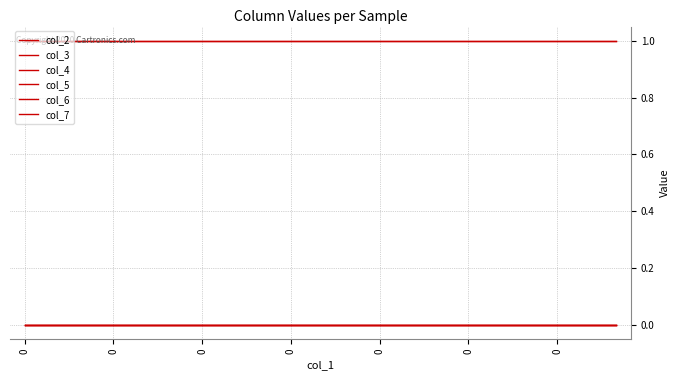

True or false: col_5 and col_2 intersect in this chart.

False